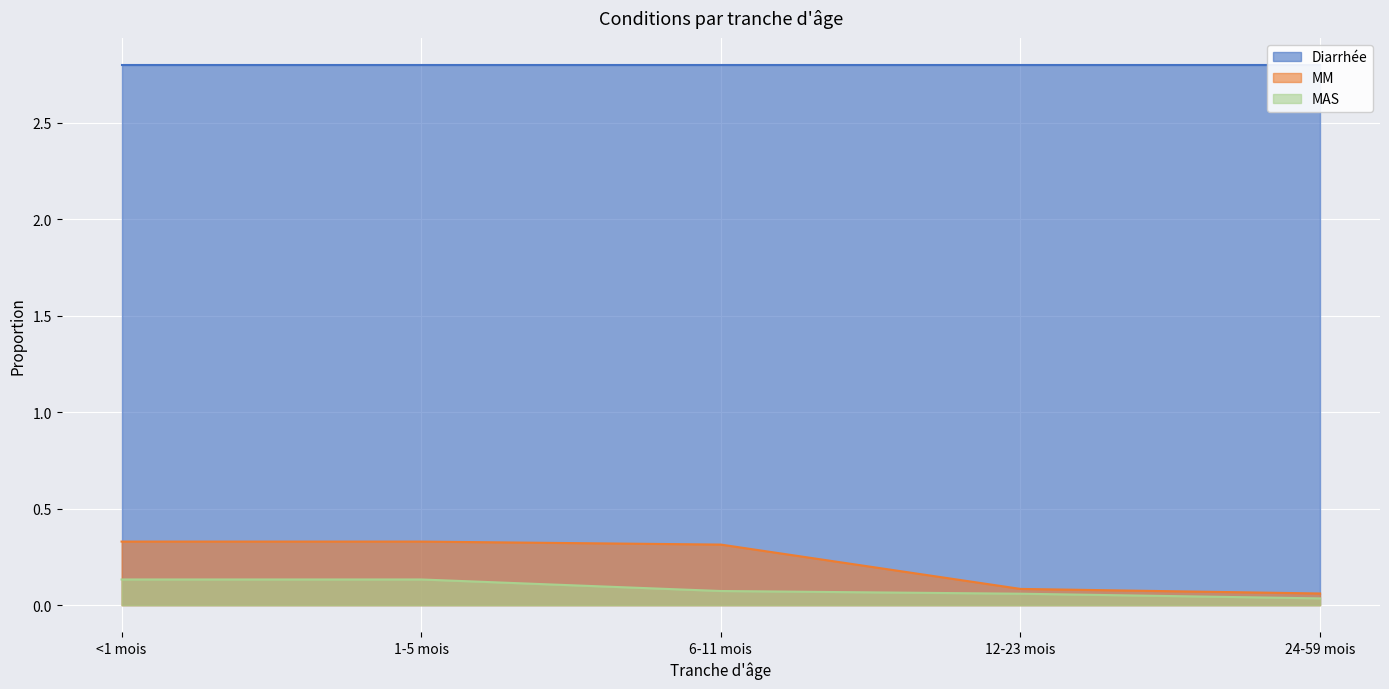

At which category is the sum across all series the highest?

<1 mois